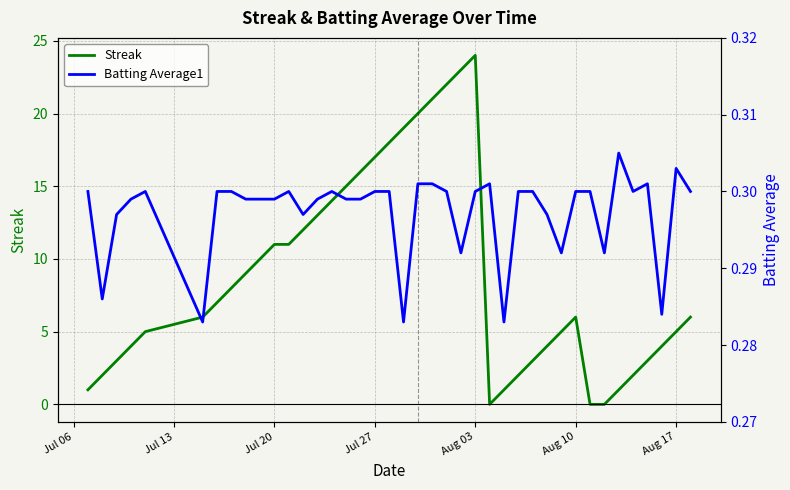

After their last crossing, which series has the higher values: Batting Average1 or Streak?

Streak